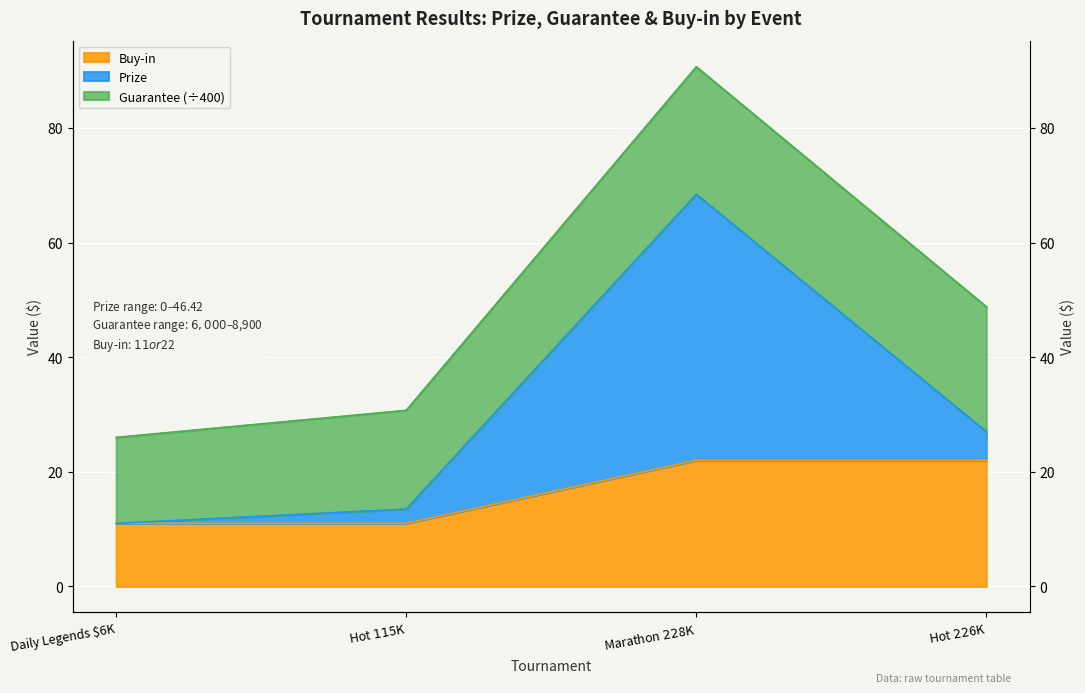

True or false: Prize has more than 1 interior local peaks.

False